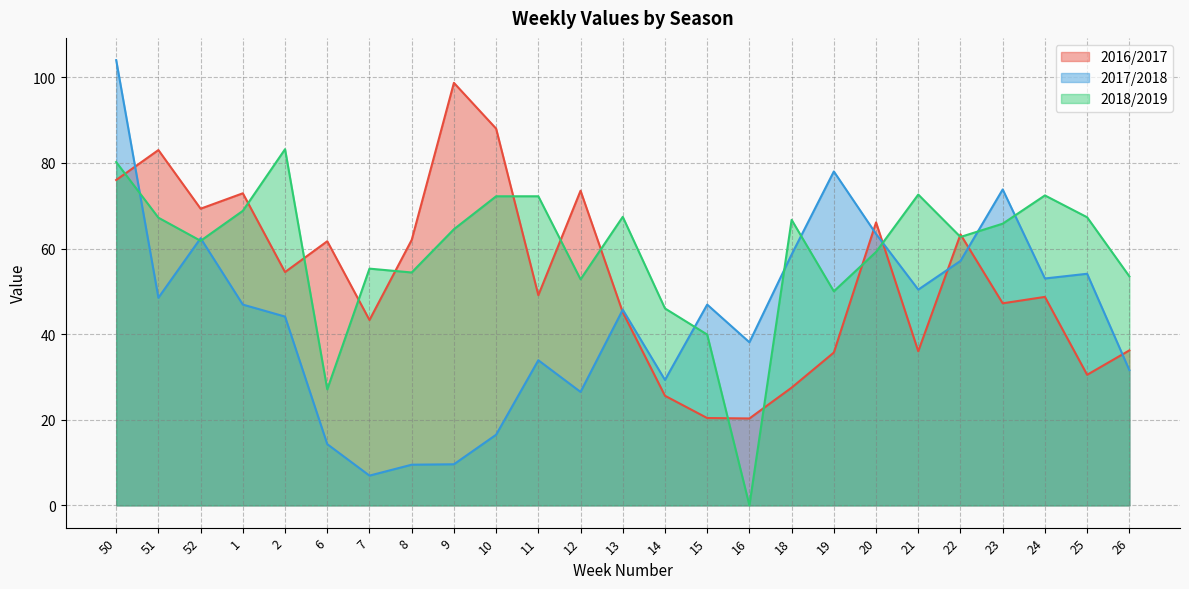

Where does the 2016/2017 series first go above 49?

50